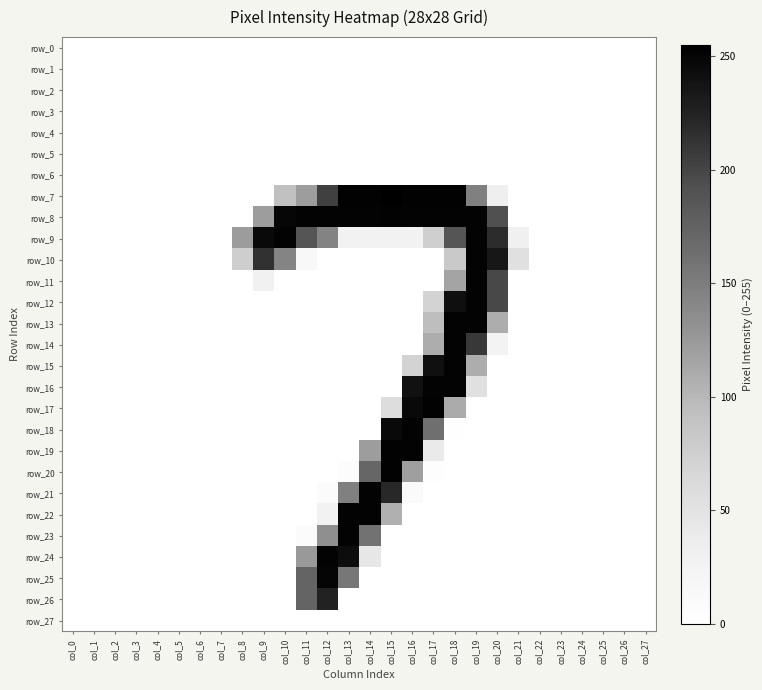

Rank the series at col_2 from highest to lowest value.

row_0, row_1, row_2, row_3, row_4, row_5, row_6, row_7, row_8, row_9, row_10, row_11, row_12, row_13, row_14, row_15, row_16, row_17, row_18, row_19, row_20, row_21, row_22, row_23, row_24, row_25, row_26, row_27